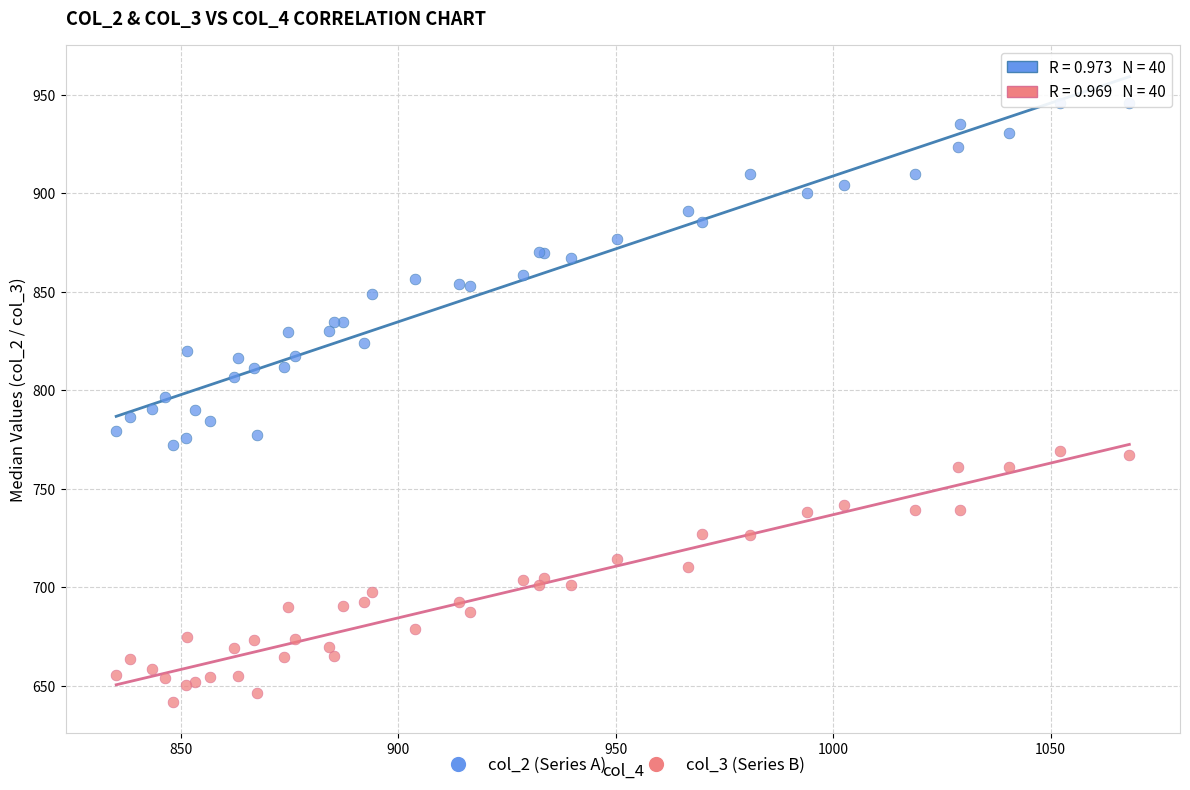

Which series reaches the minimum Y coordinate?

col_3 (Series B)